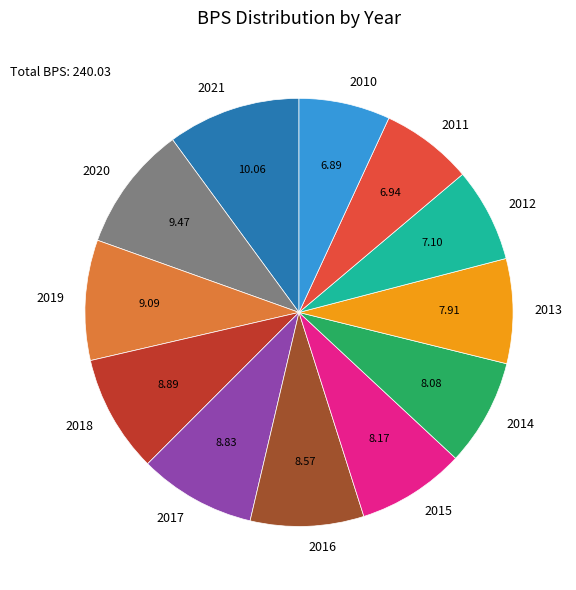

Approximately how many times larger is the value at 2017 compared to 2012?

1.2